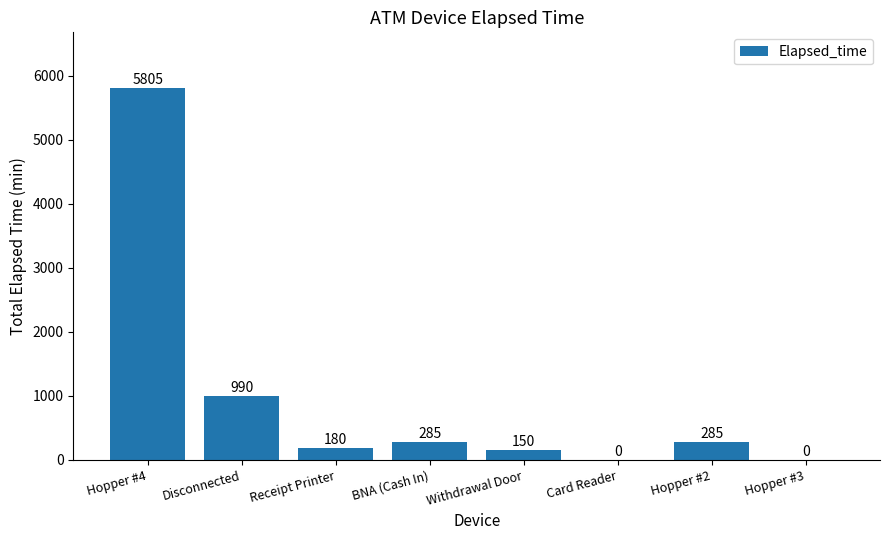

At which category does the chart reach its peak across all series?

Hopper #4